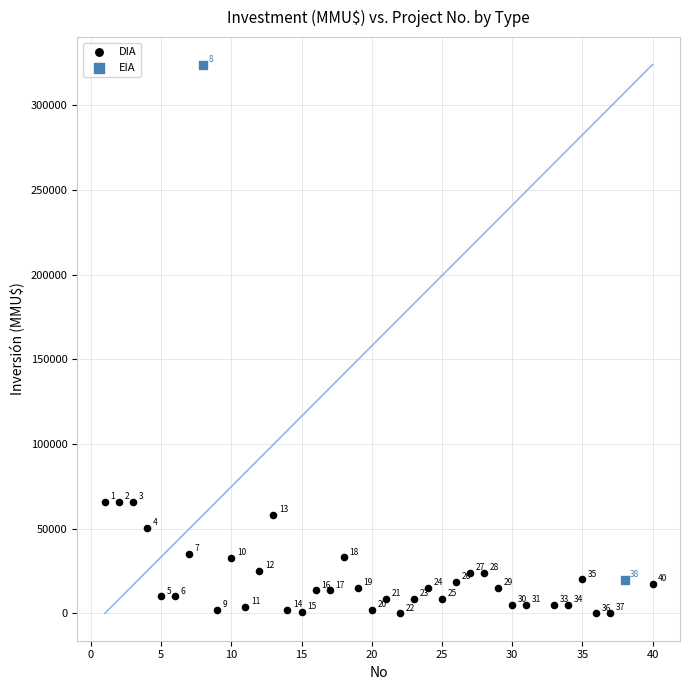

What are all the series names shown in the legend?

DIA, EIA